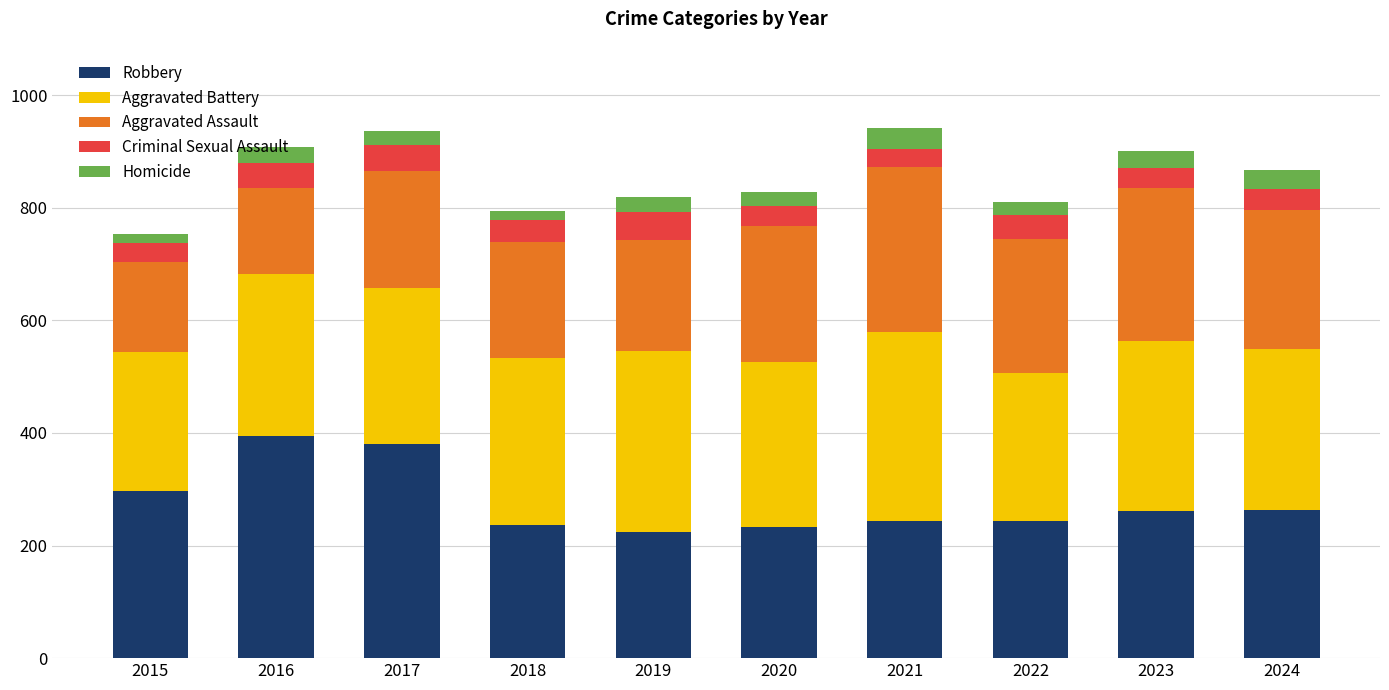

What is the difference between the second highest and second lowest values in the Robbery series?

148